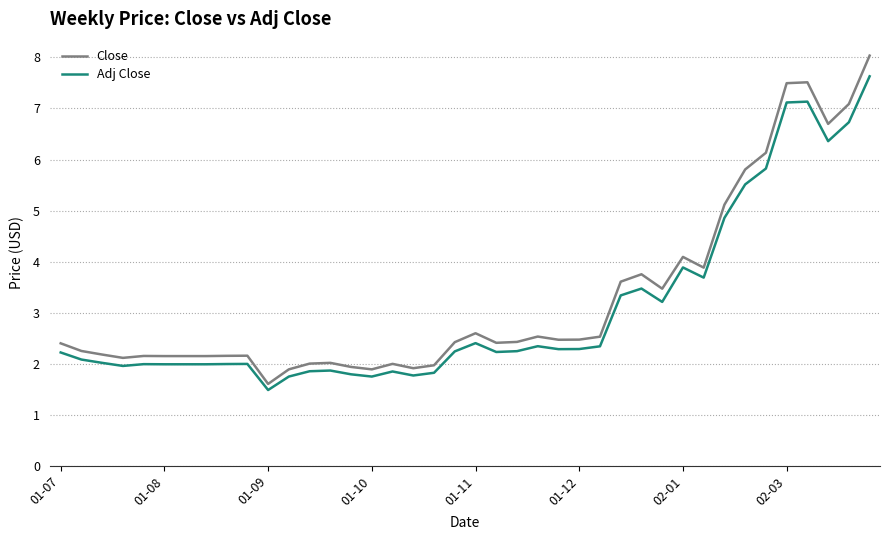

True or false: Adj Close and Close intersect in this chart.

False